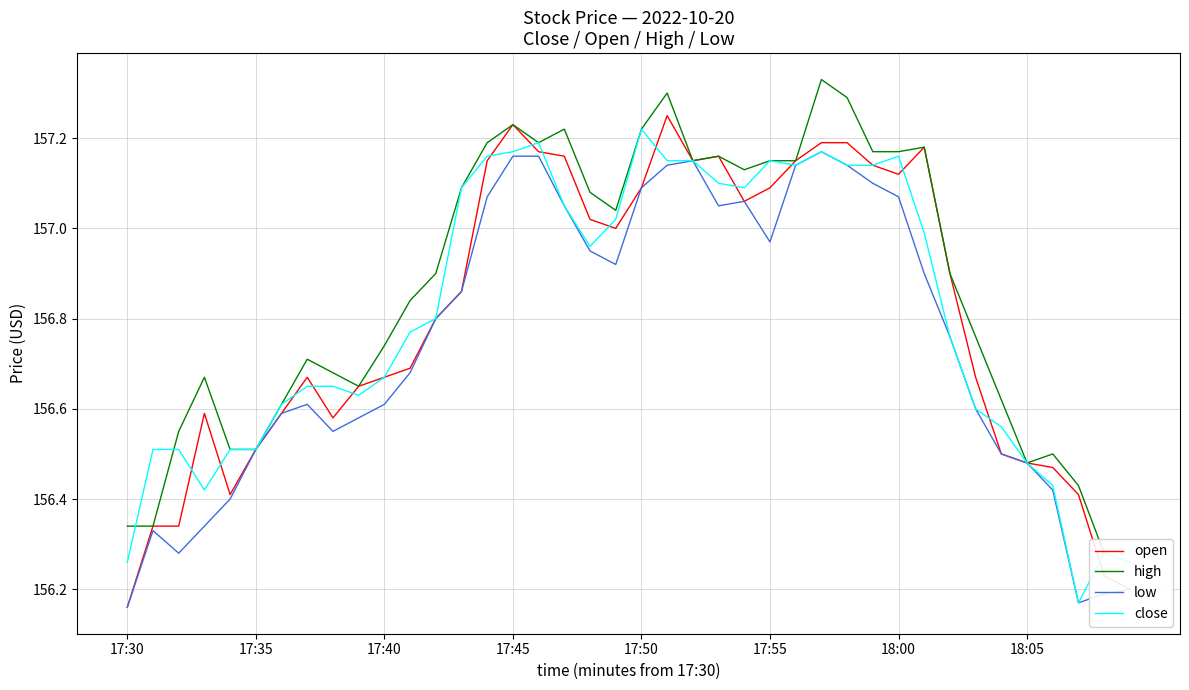

What is the difference between the maximum and minimum values in the open series?

1.1